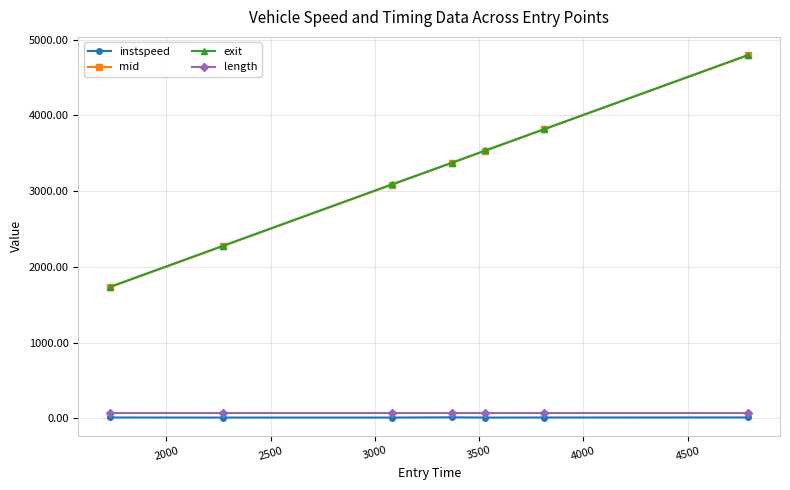

How many data points does each series have?

7